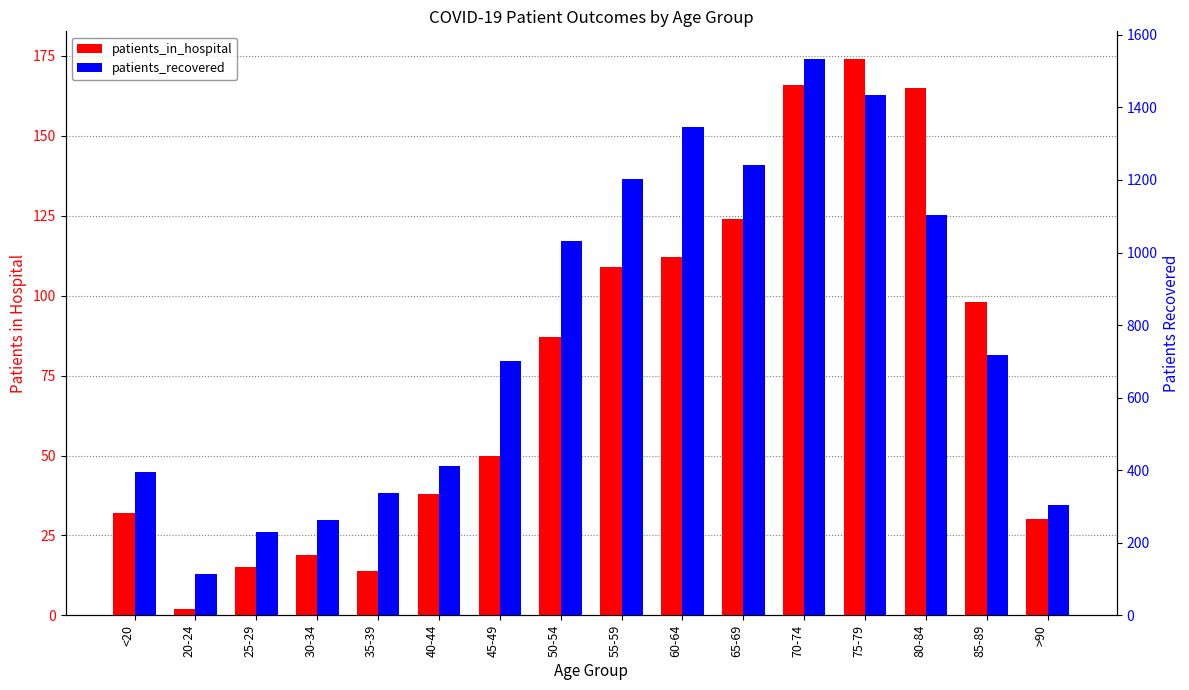

What position from the right is 30-34?

13